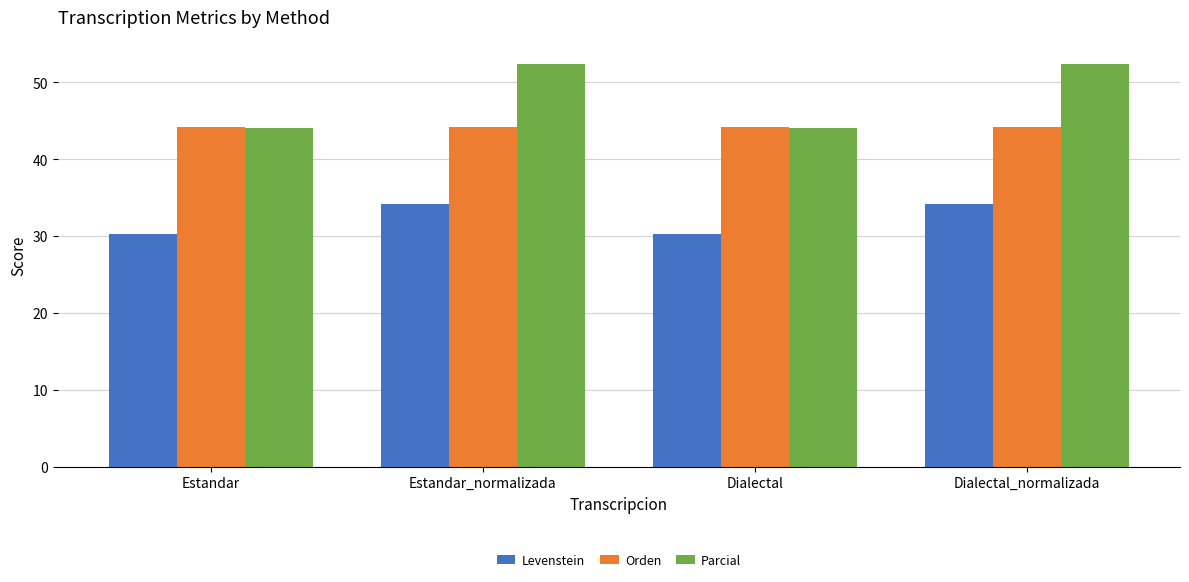

What is the label of the 2nd bar from the right?

Dialectal